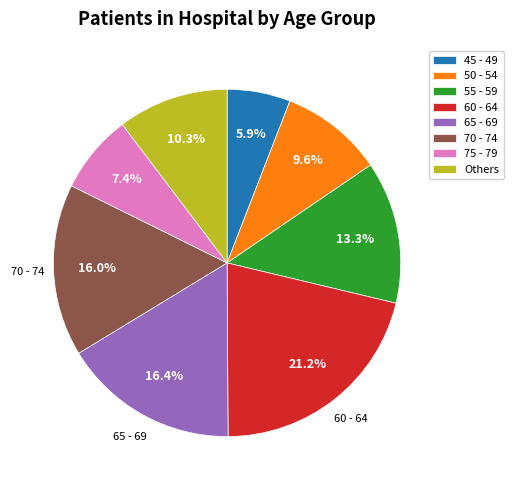

Which category has the biggest portion of the pie?

60 - 64